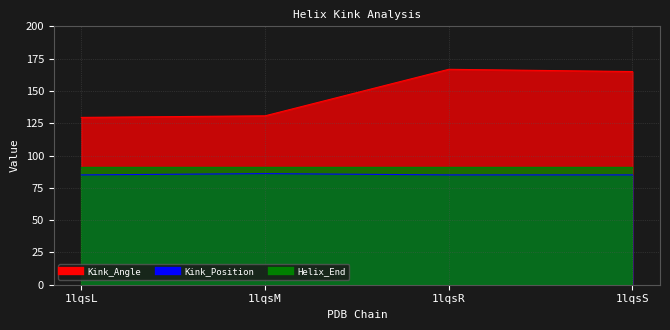

Which series has the largest total across all categories?

Kink_Angle